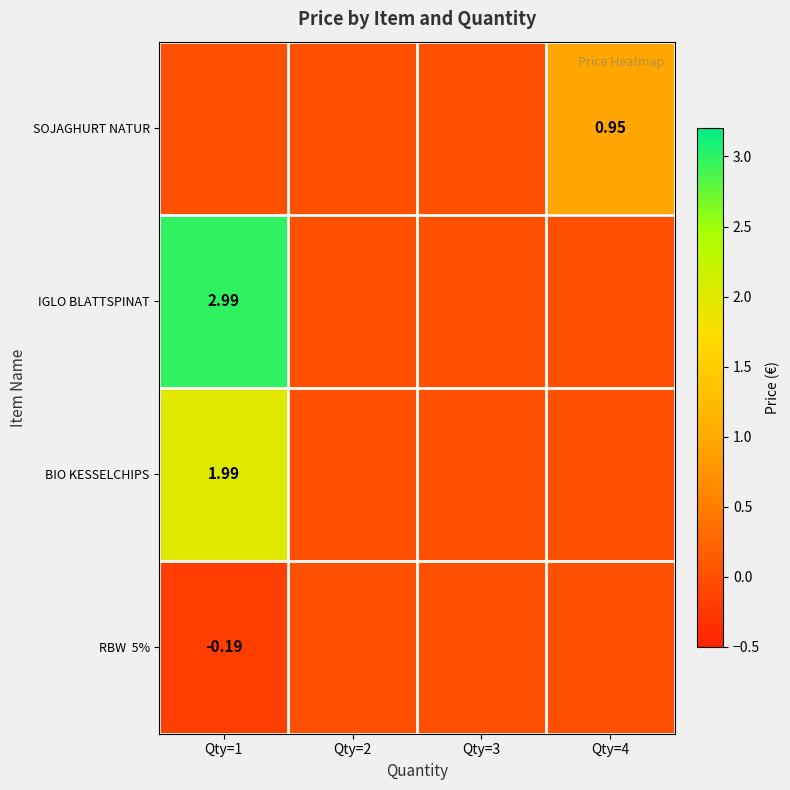

Count the number of categories in the chart.

4